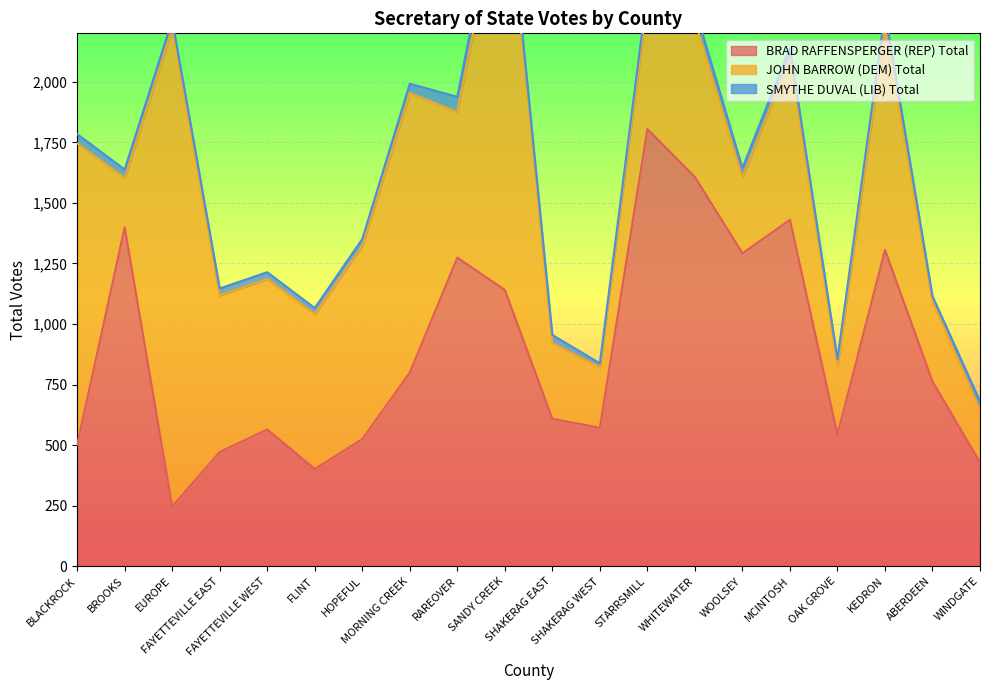

At how many categories does at least one series exceed 974?

11